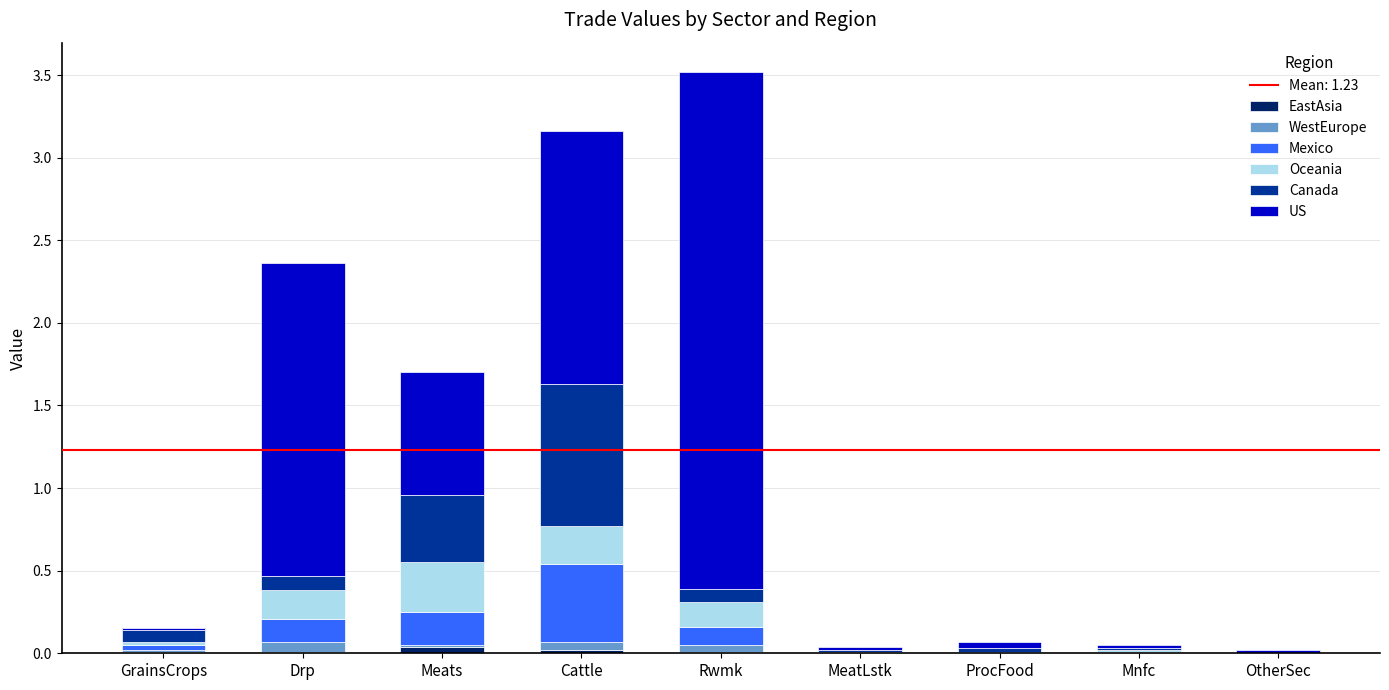

True or false: EastAsia has a value of 0.0 at Mnfc.

True